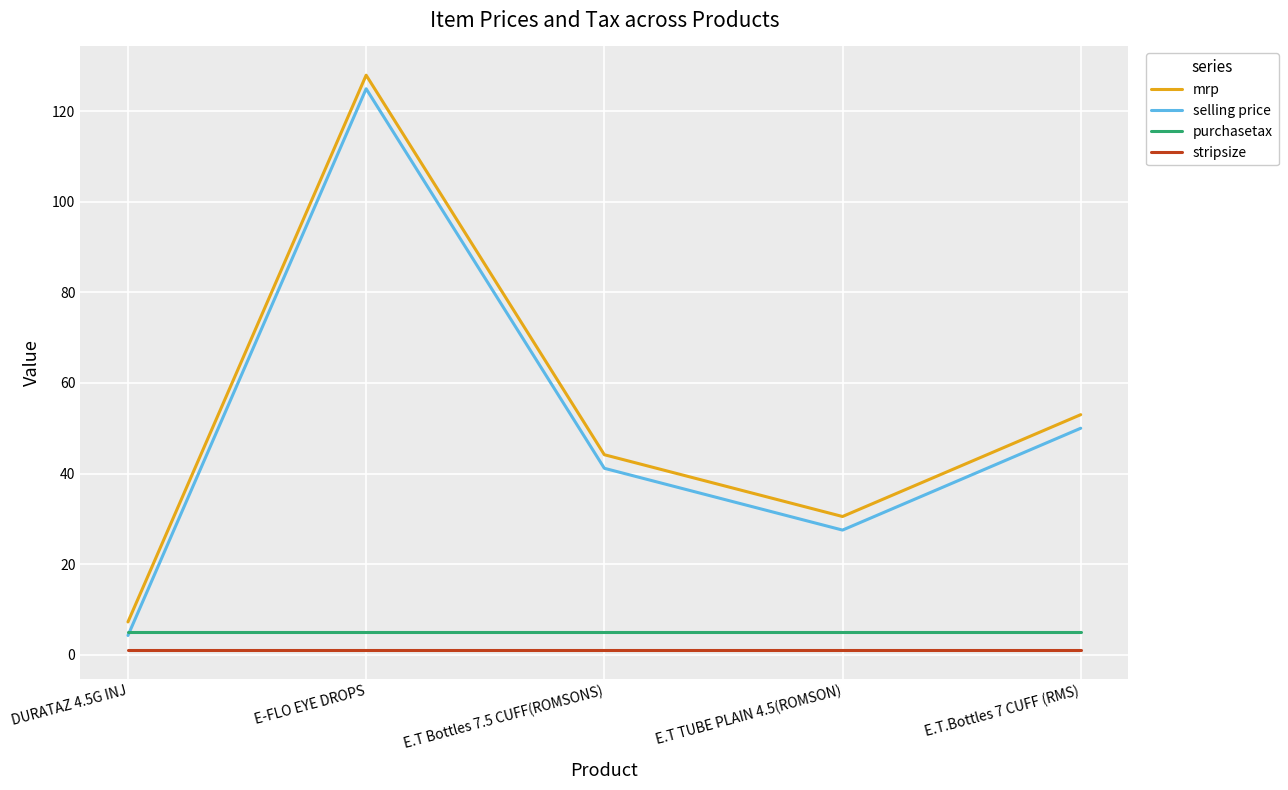

Where is mrp nearest to the value 67?

E.T.Bottles 7 CUFF (RMS)